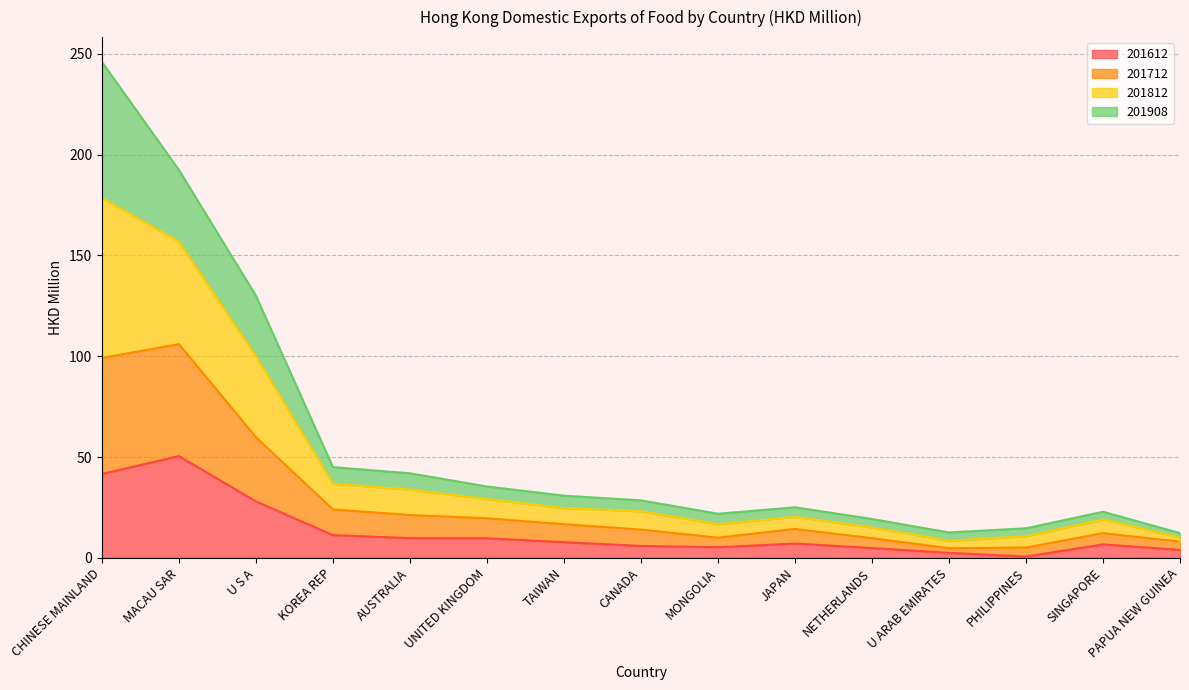

Which series has the largest range (max minus min)?

201812